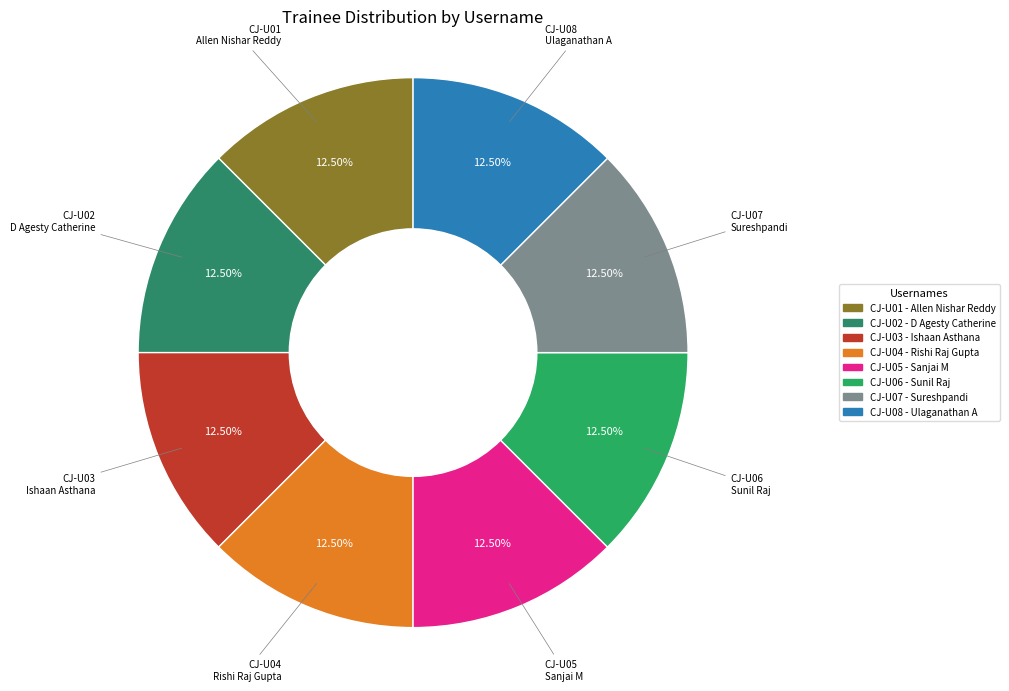

To the nearest percent, what is the difference between the CJ-U03 and CJ-U01 slice percentages?

0%